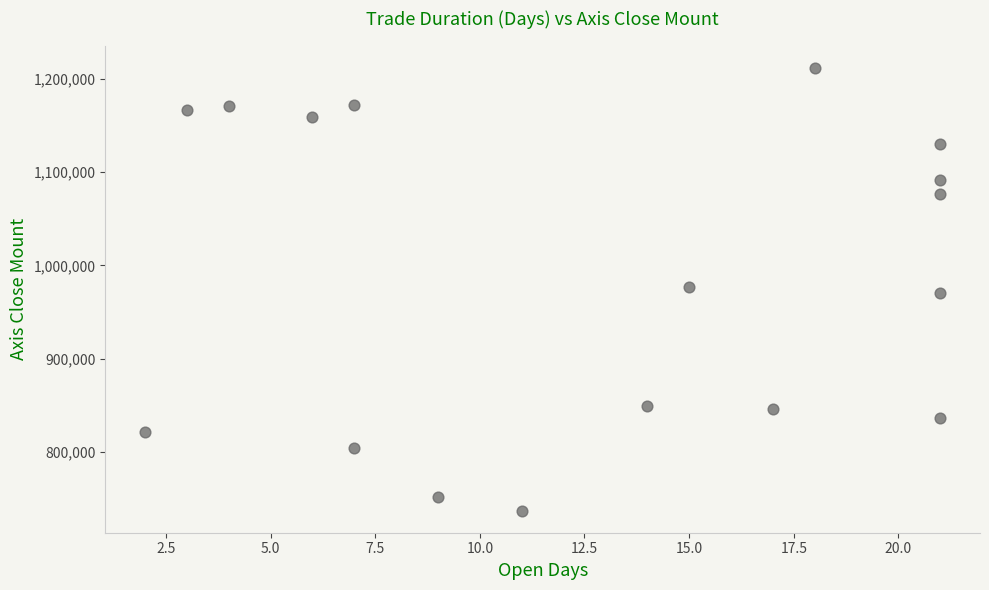

What is the range of Y values (max minus min)?

475000